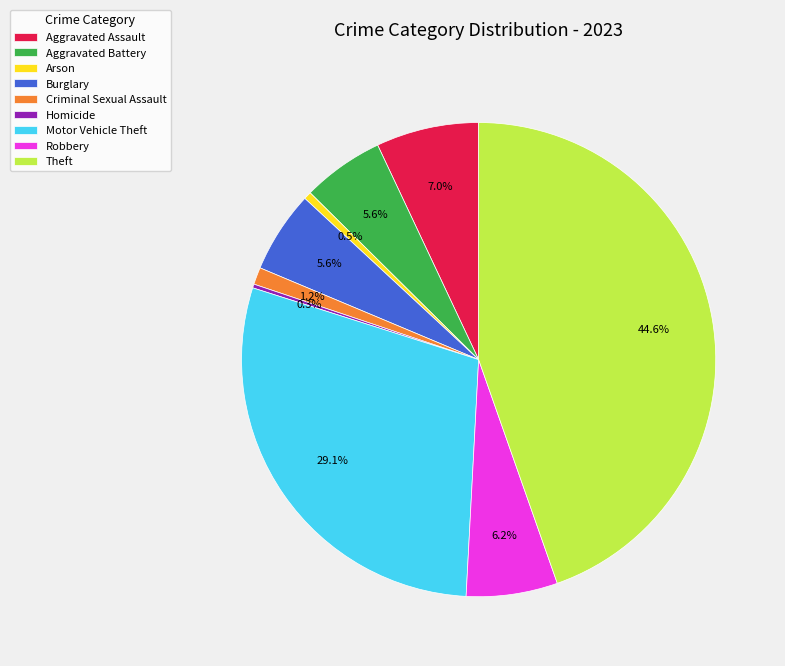

Which slice is the largest?

Theft